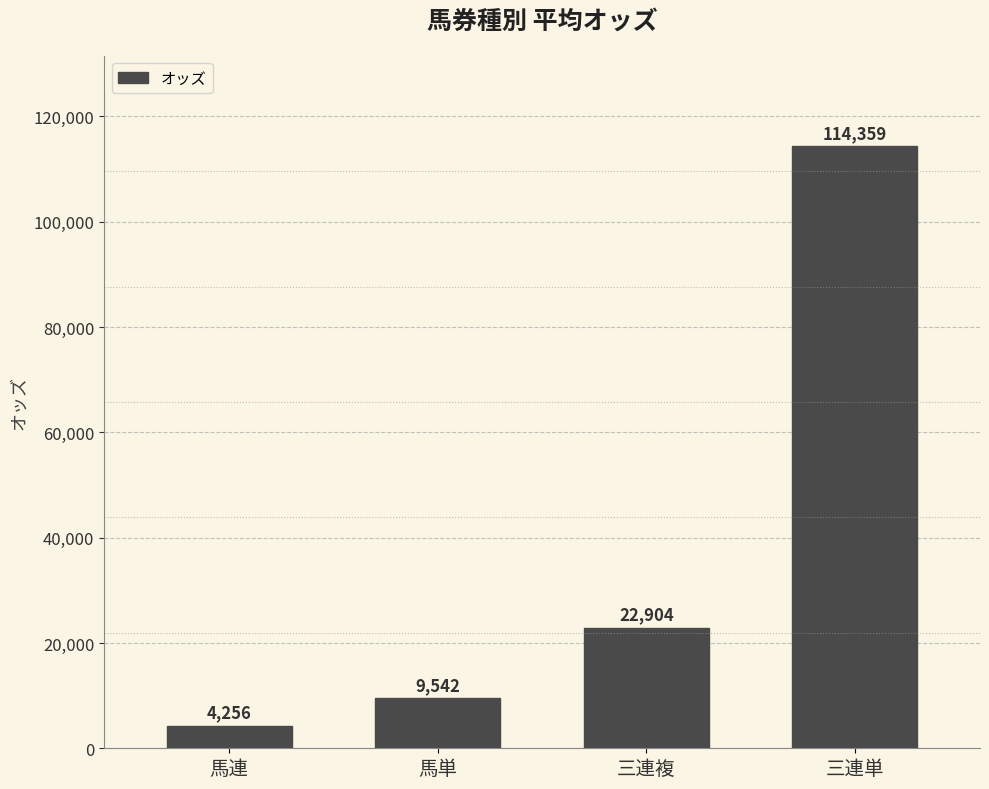

What is the value of the 2nd bar from the left?

9542.5